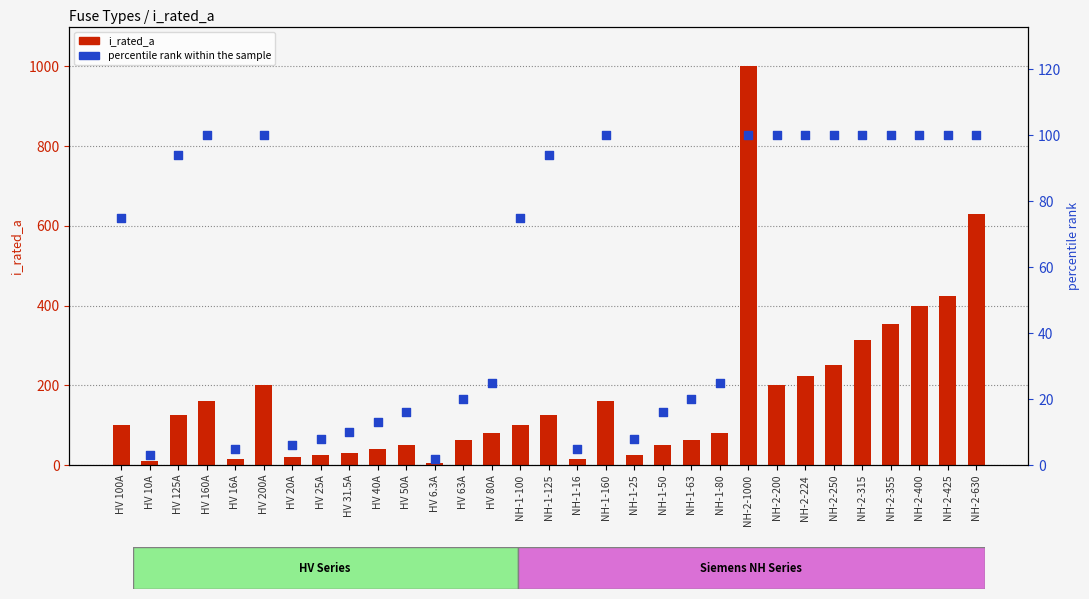

Which series contains the lowest Y value?

percentile rank within the sample